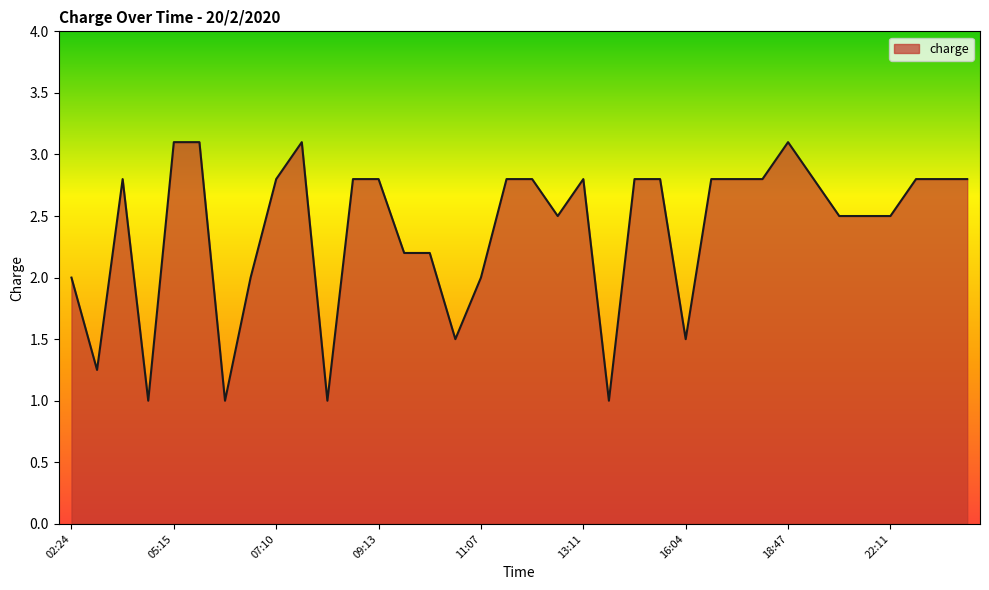

What is the smallest value displayed?

1.0